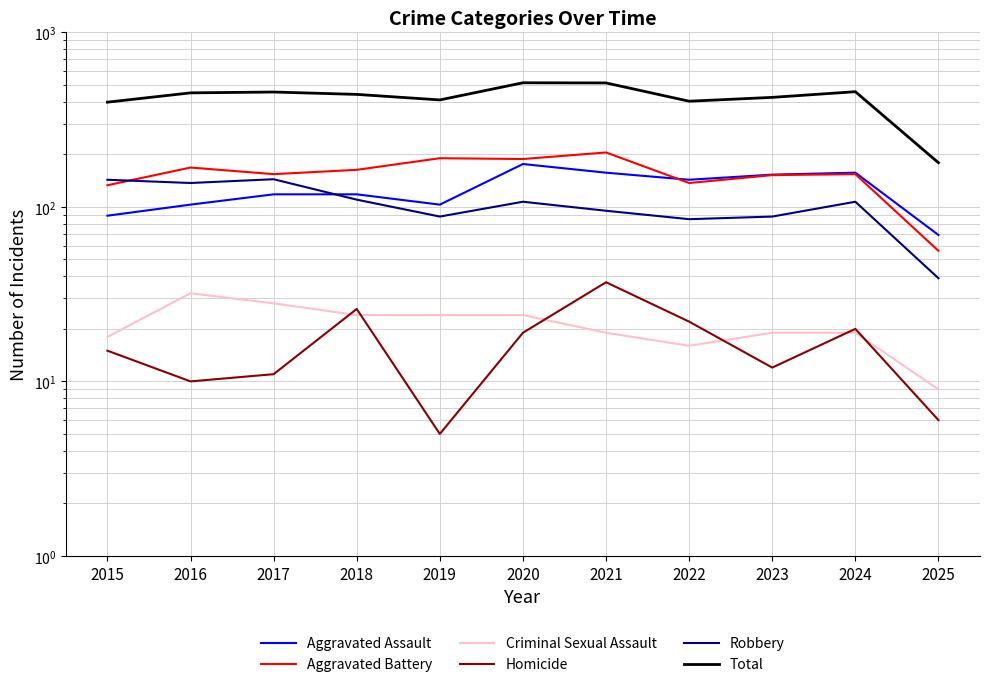

True or false: Homicide and Aggravated Battery cross at least once.

False